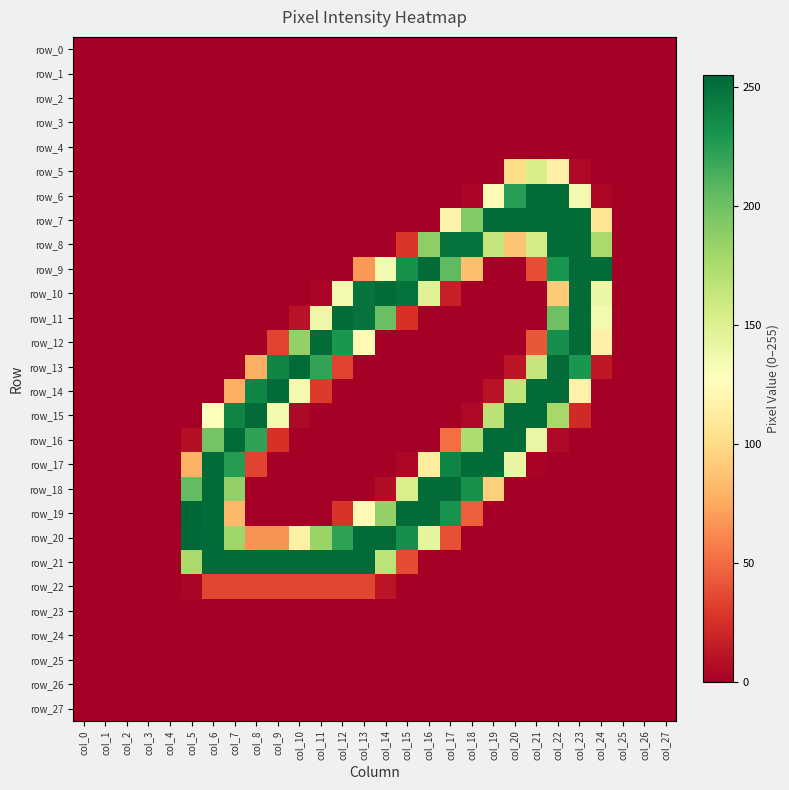

The row_8 series shows 0 at col_2. True or false?

True